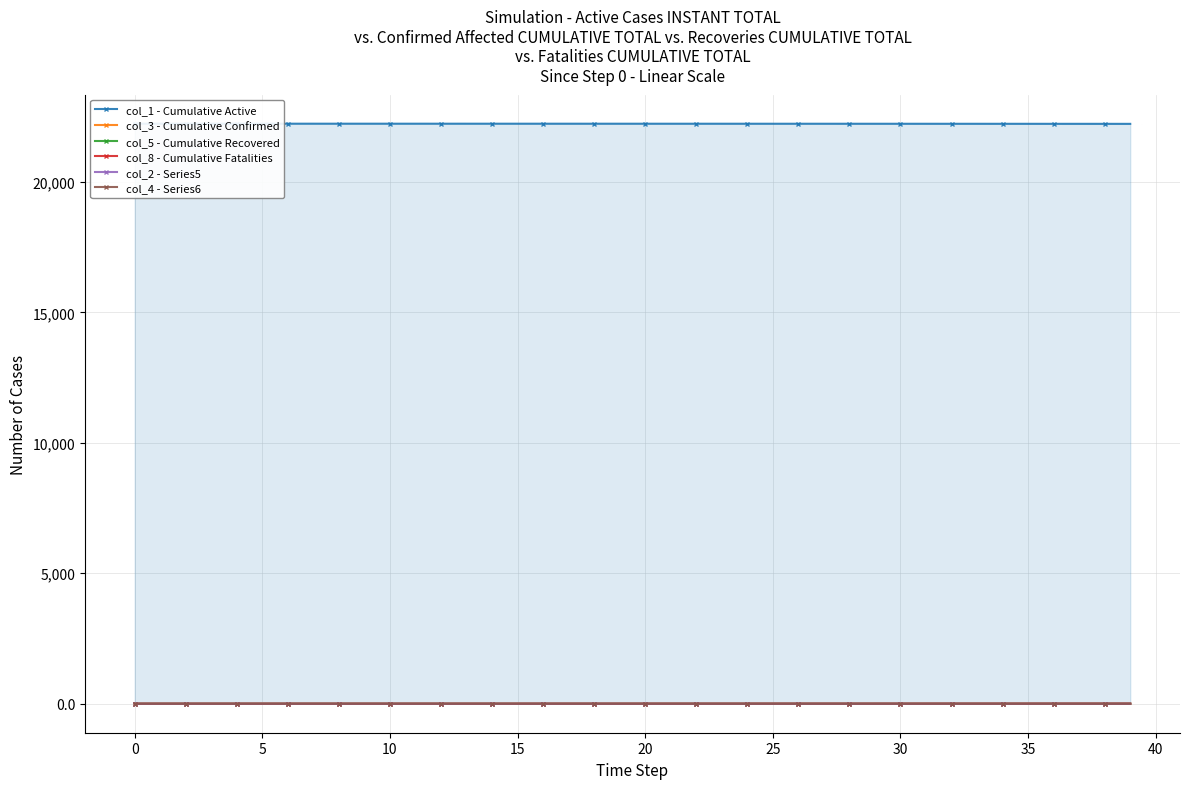

The col_1 - Cumulative Active series shows 22232.4 at 23. True or false?

True